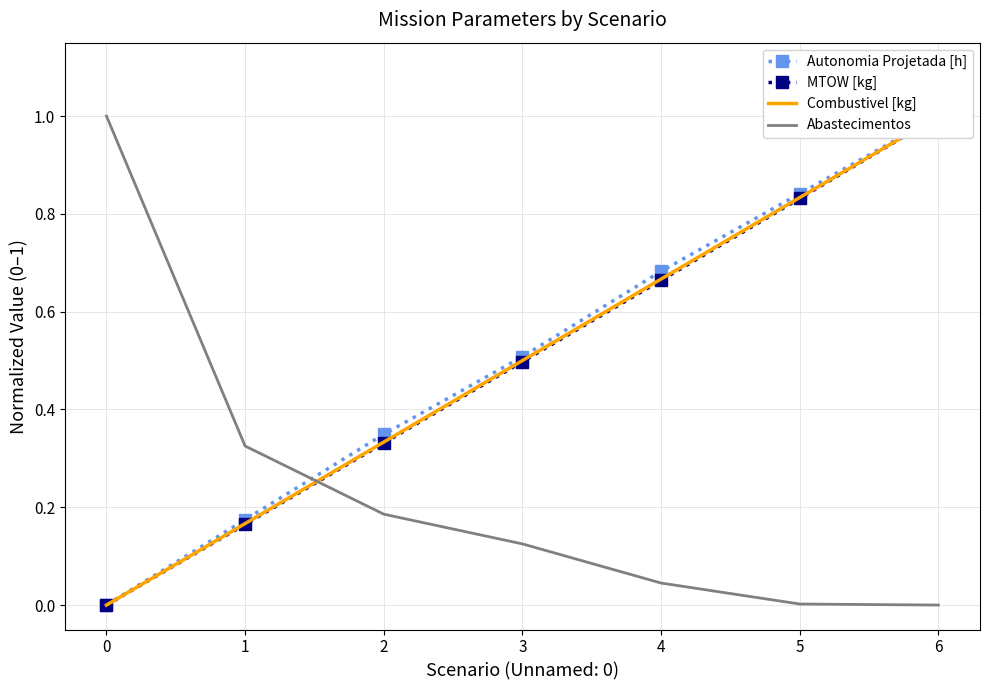

The Abastecimentos series shows 0.0 at 5. True or false?

True